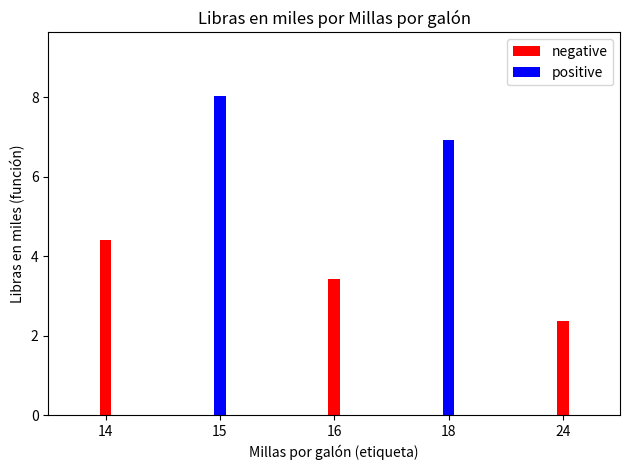

Is the value of negative at 16 greater than the value of positive at 24?

Yes